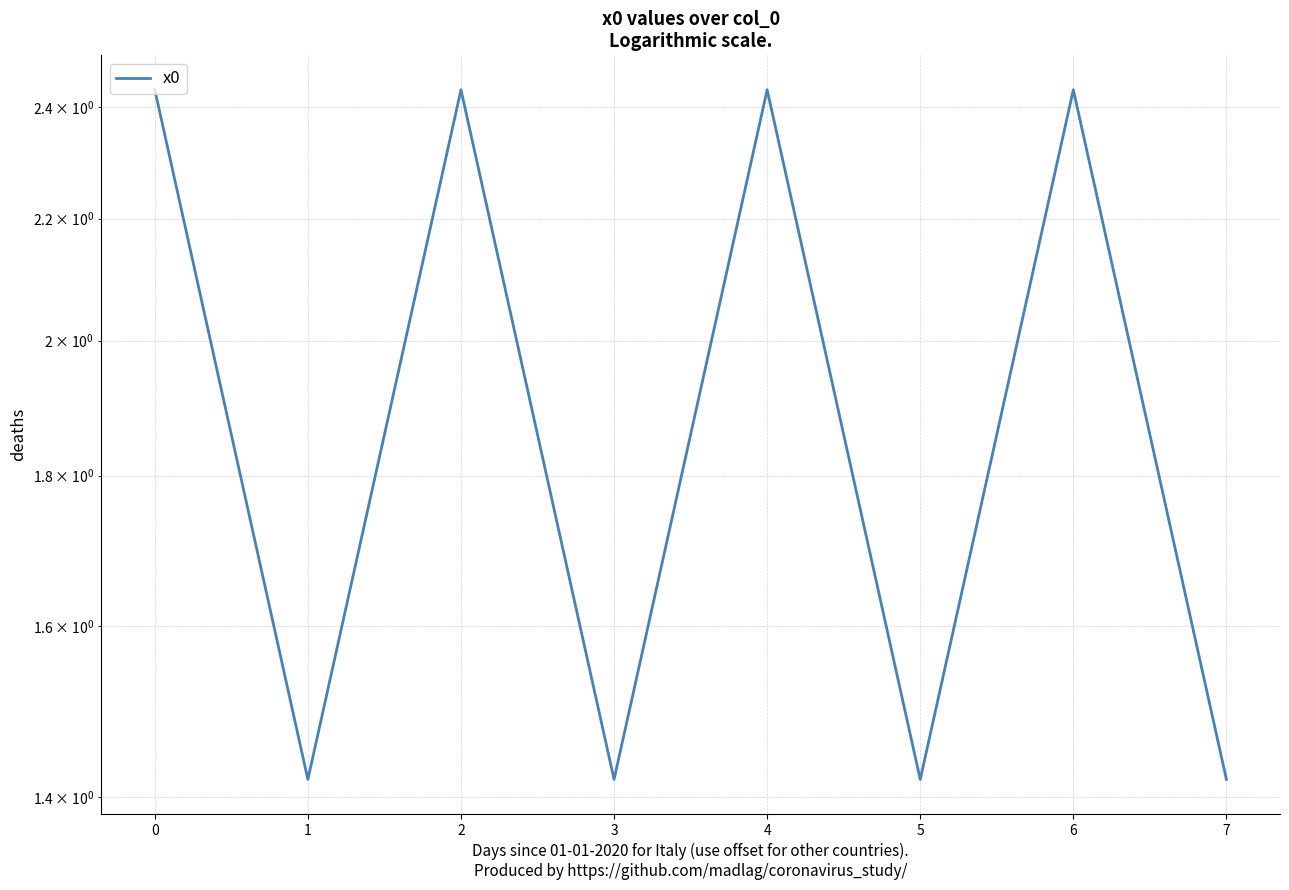

How many points are higher than both their immediate neighbors (excluding endpoints)?

3